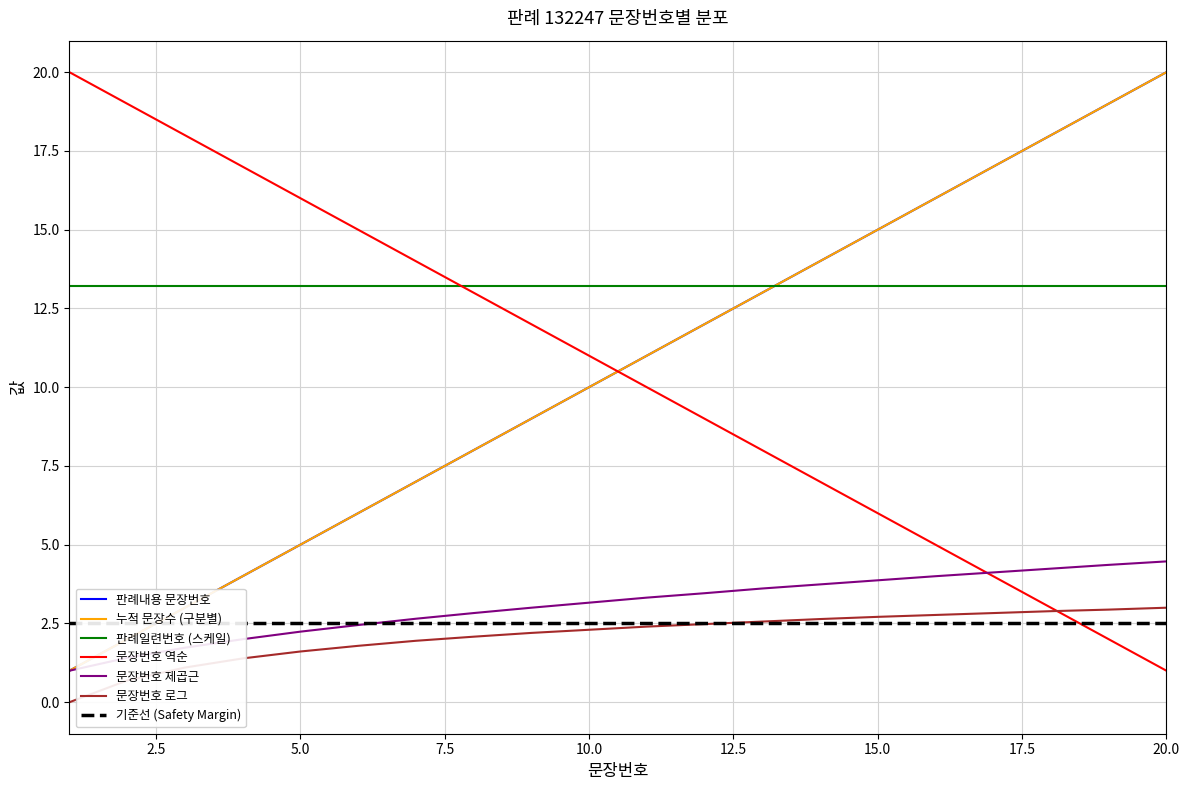

The 누적 문장수 (구분별) series shows 3.5 at 5. True or false?

False